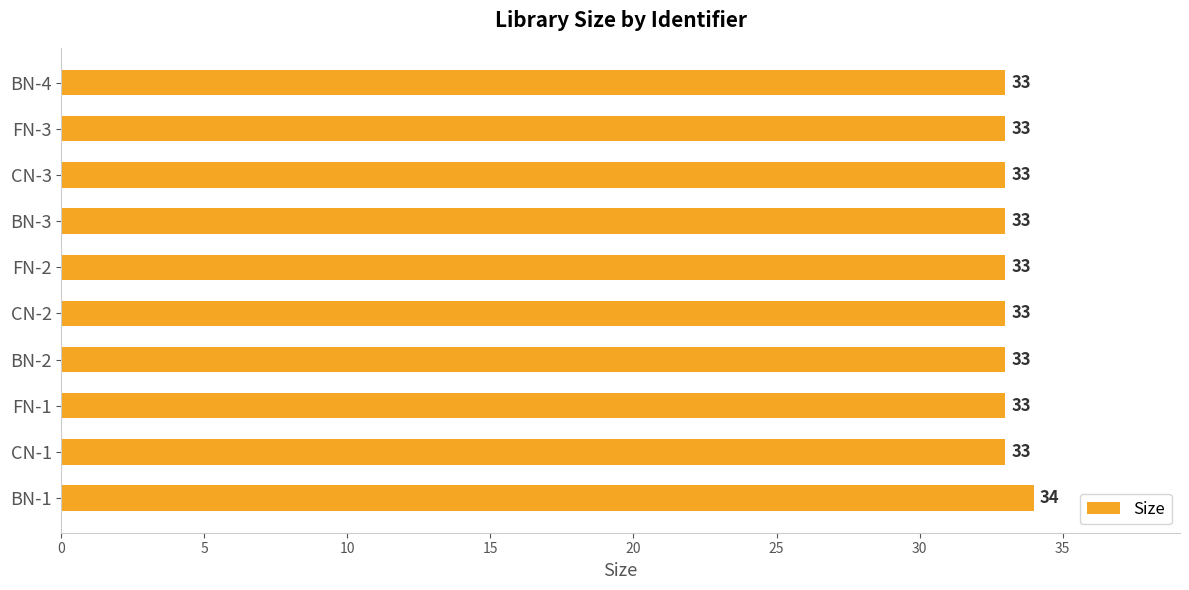

What is the ratio of the value at CN-1 to the value at FN-3?

1.0